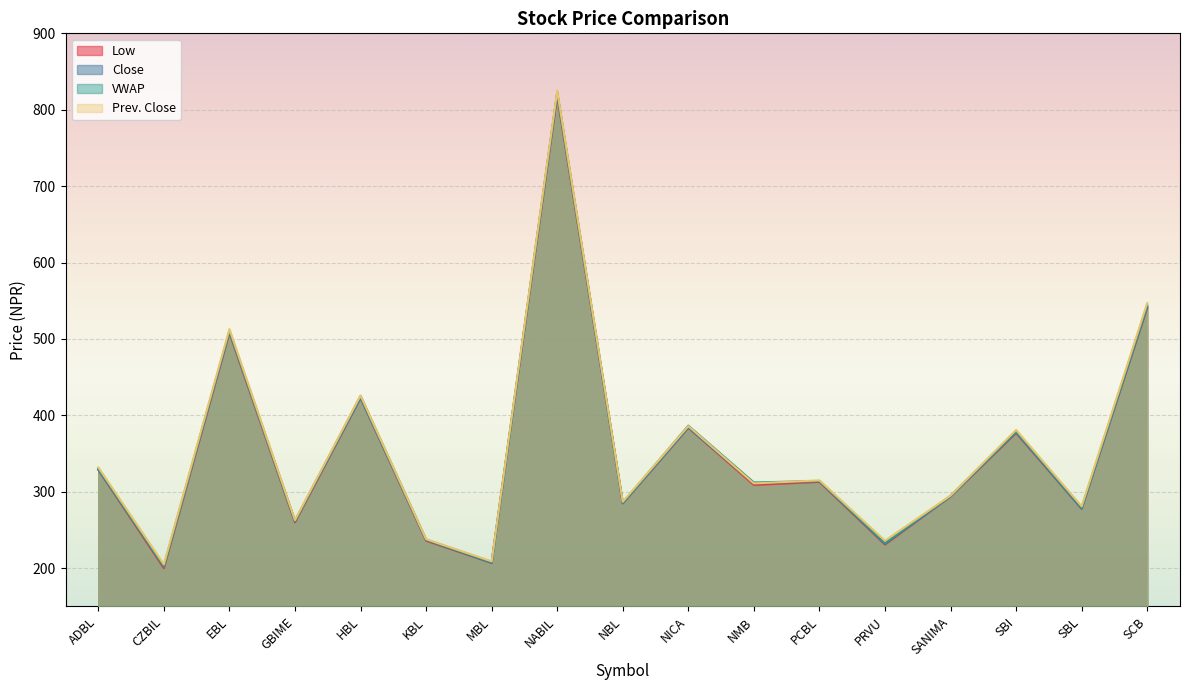

True or false: Prev. Close has a value of 921.7 at SCB.

False